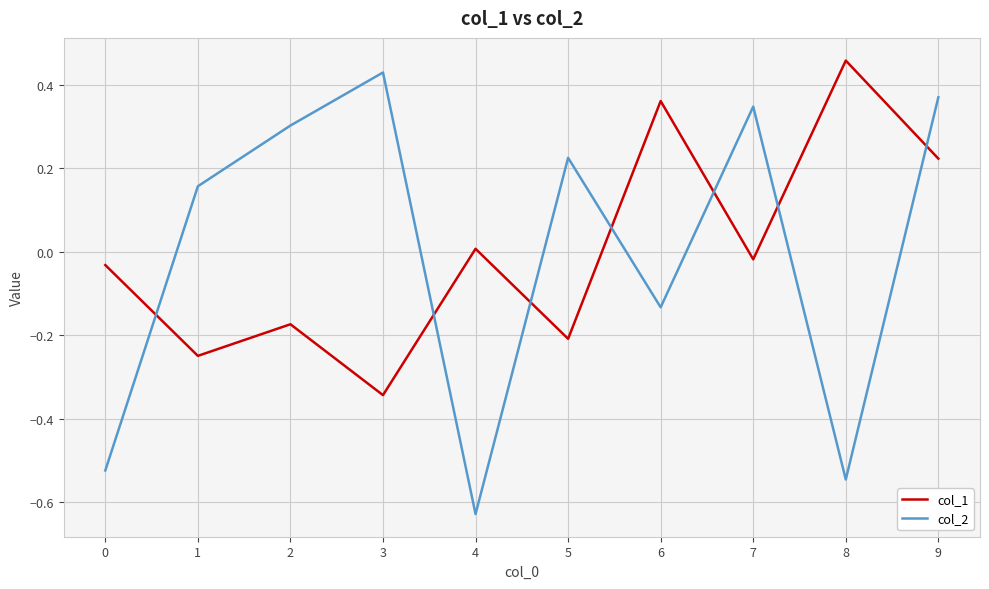

True or false: col_2 and col_1 cross at least once.

True